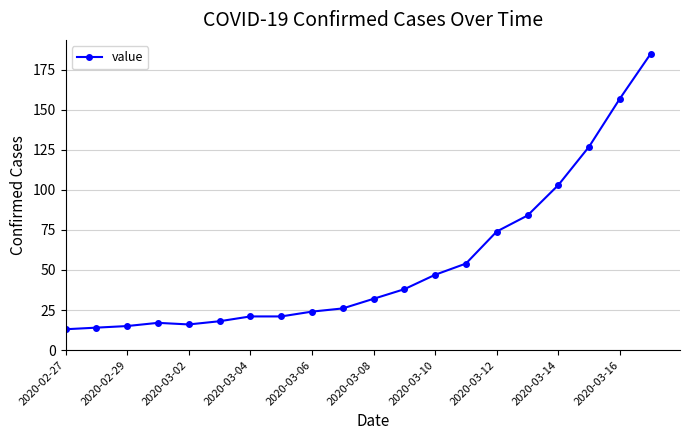

What is the smallest value displayed?

13